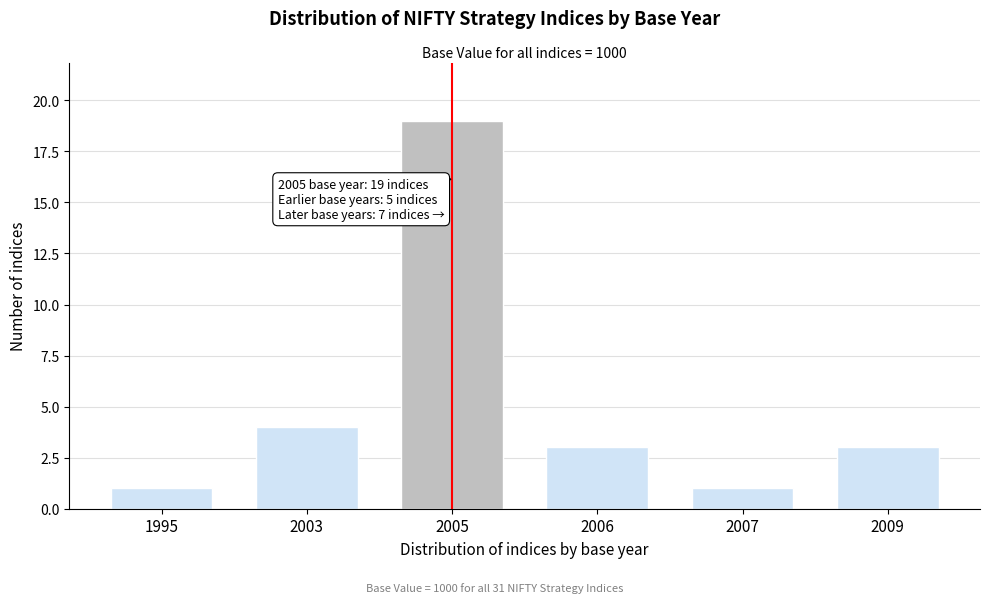

Reading left to right, what are all the values shown in this chart?

1	4	19	3	1	3